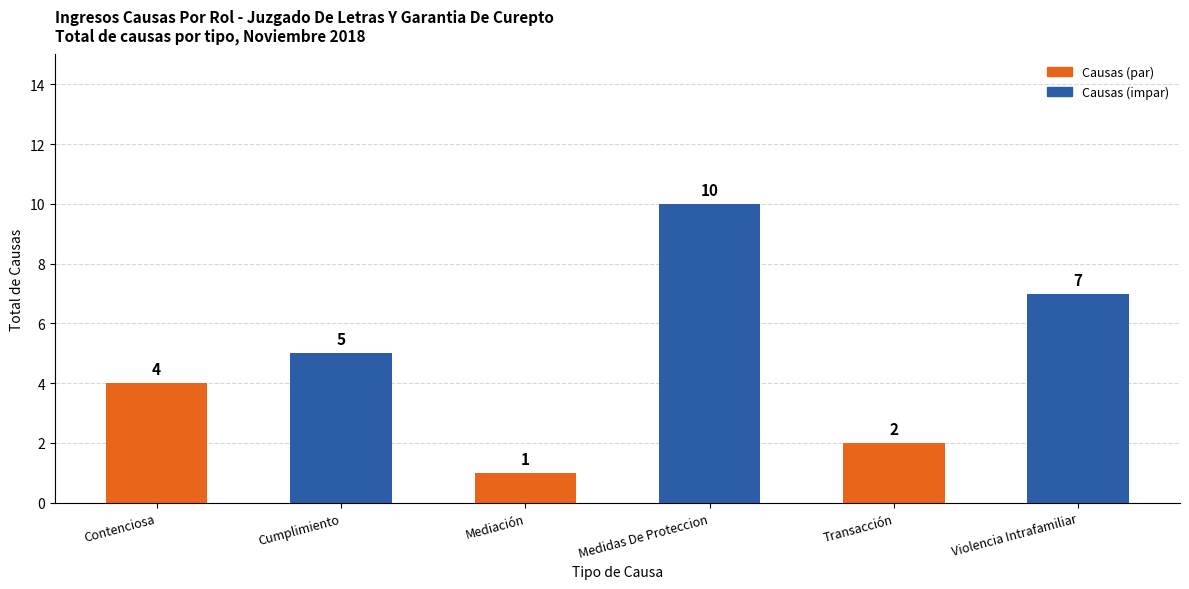

List the labels in order of value, smallest first.

Mediación, Transacción, Contenciosa, Cumplimiento, Violencia Intrafamiliar, Medidas De Proteccion